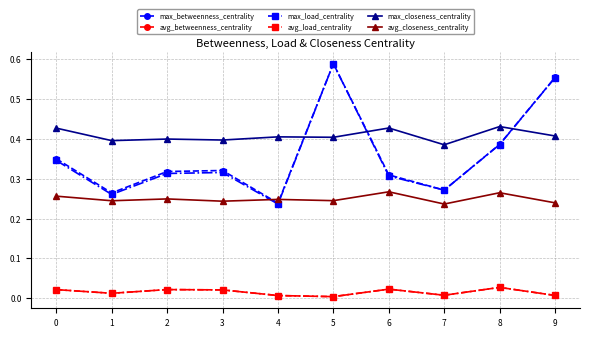

What is the difference between the highest and lowest values at 5?

0.6